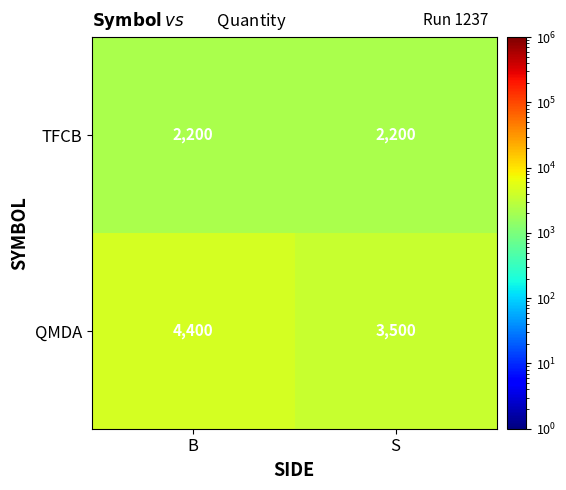

Read the TFCB value at B.

2200